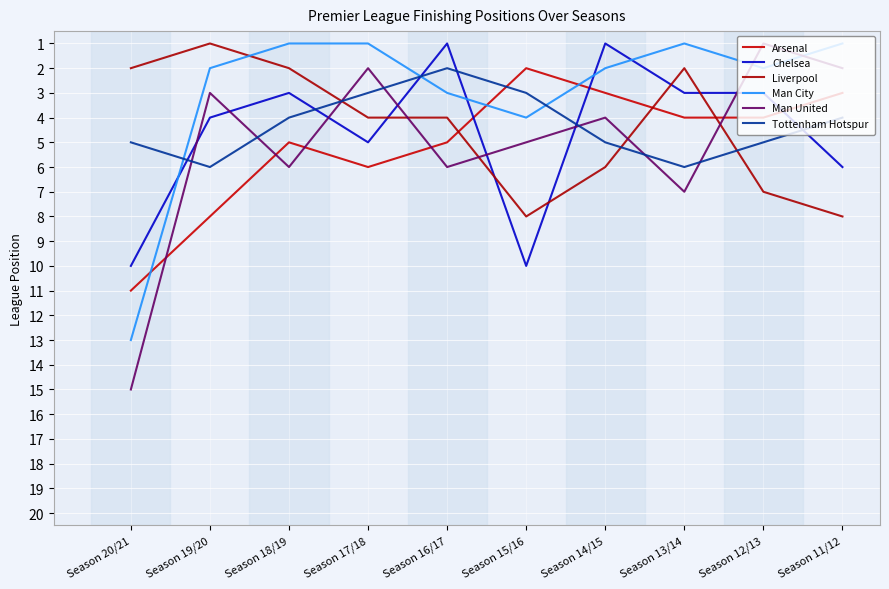

Where does the Liverpool series first go above 4?

Season 15/16